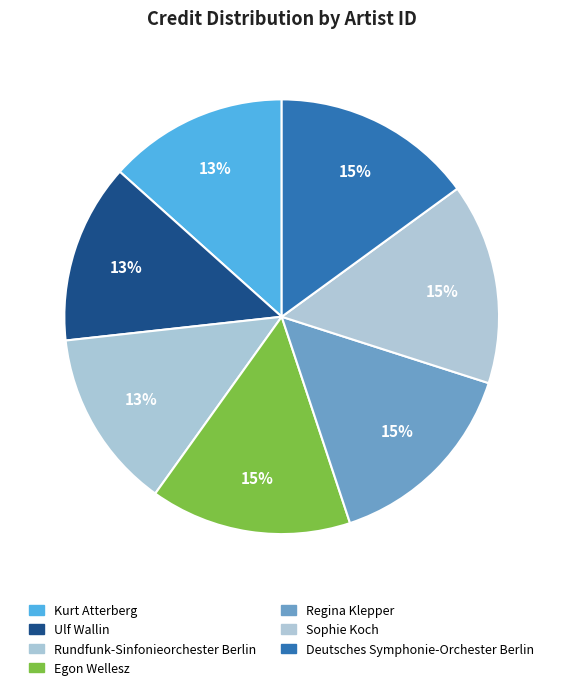

Is there a majority slice in this chart?

No